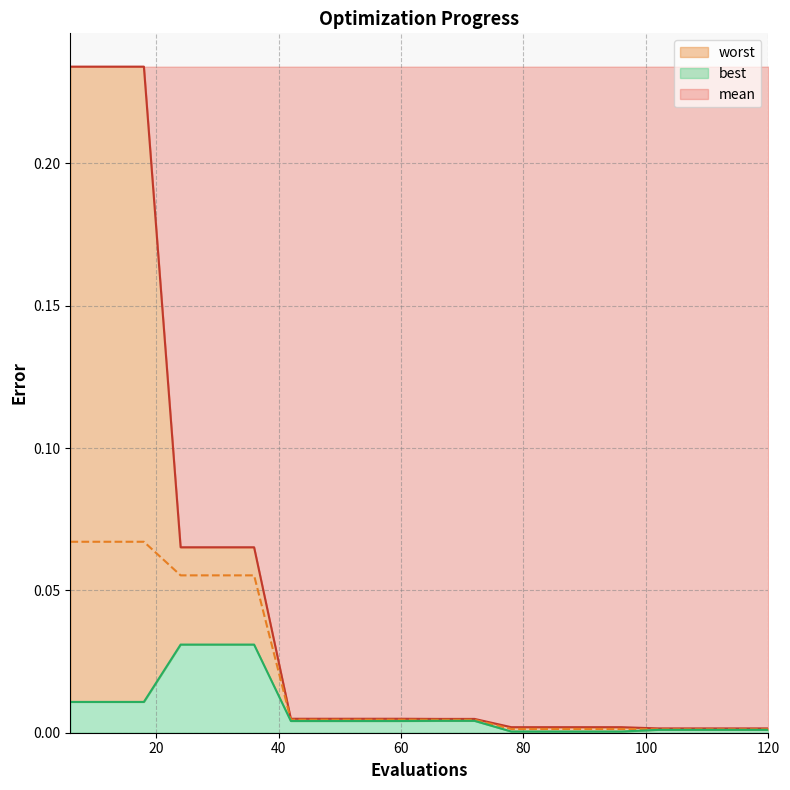

The best series shows 0.0 at 18. True or false?

False